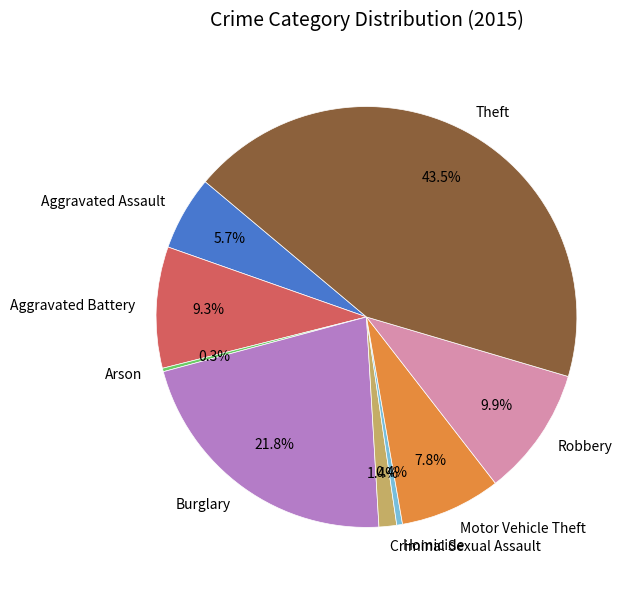

To the nearest percent, what percentage of the pie is Burglary?

22%